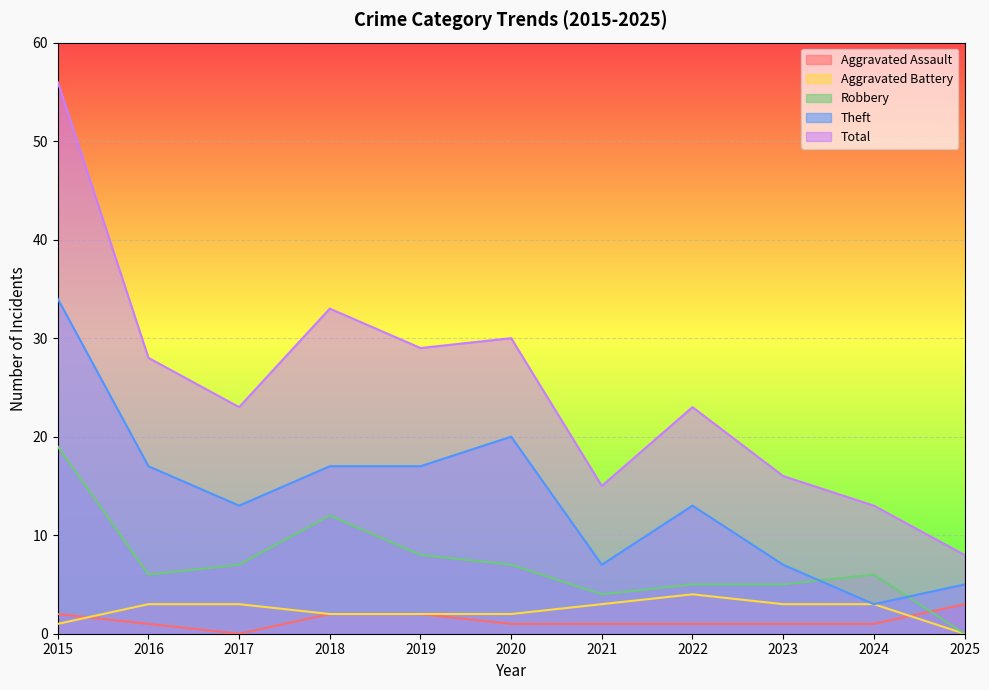

What is the difference between the second highest and second lowest values in the Aggravated Assault series?

1